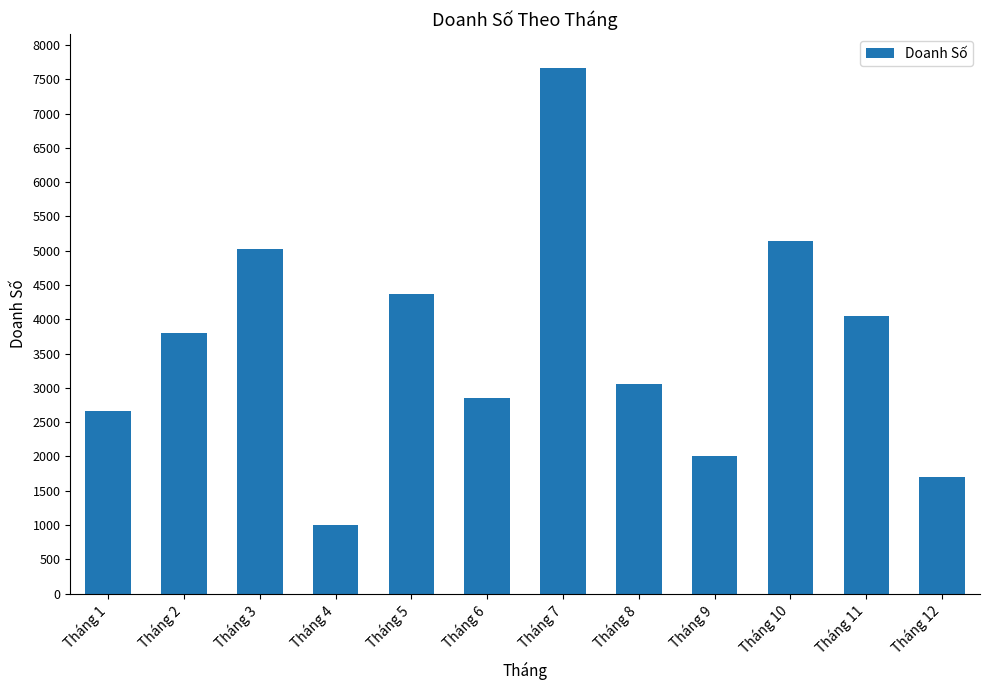

List the labels in order of value, largest first.

Tháng 7, Tháng 10, Tháng 3, Tháng 5, Tháng 11, Tháng 2, Tháng 8, Tháng 6, Tháng 1, Tháng 9, Tháng 12, Tháng 4